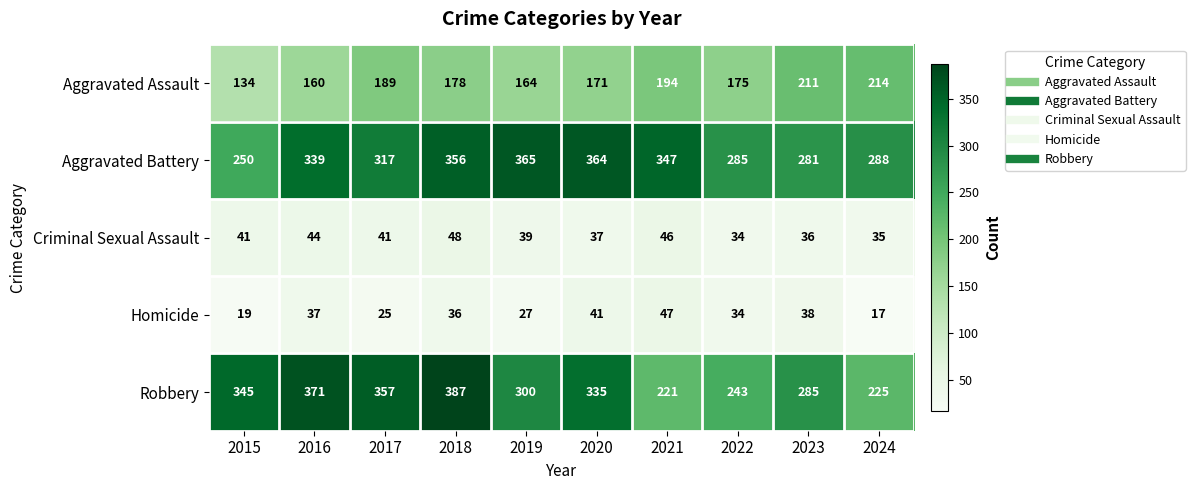

How many values in the Robbery series are below 335?

5